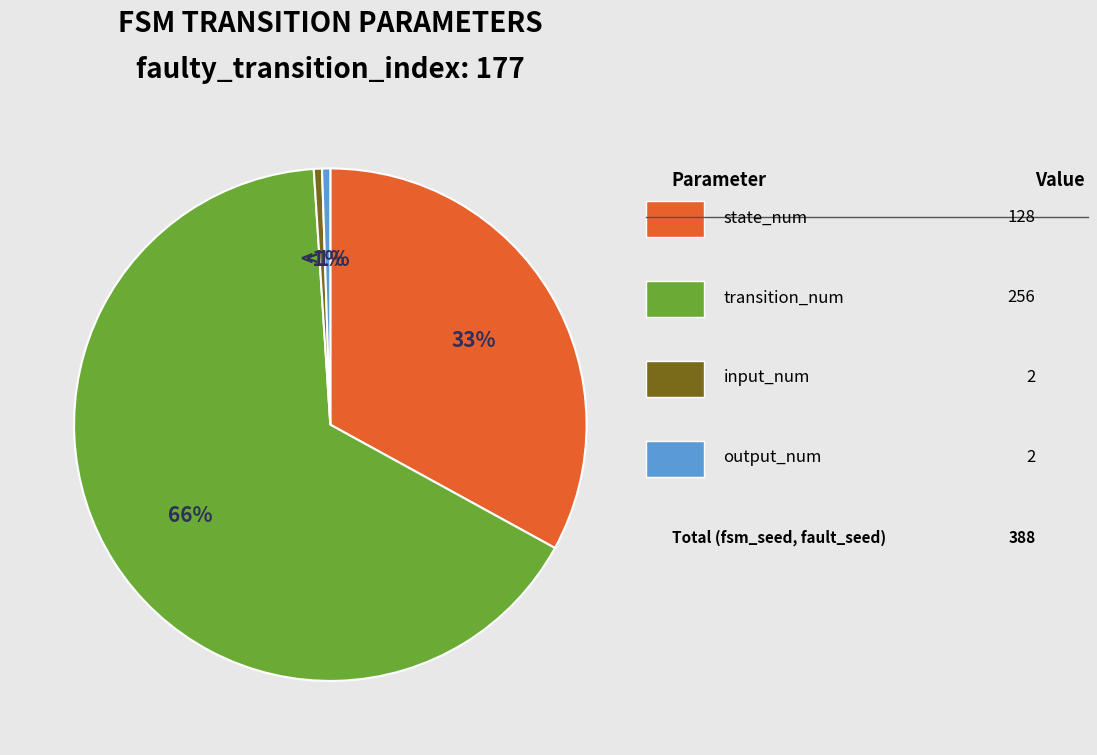

How many segments does this pie chart have?

4